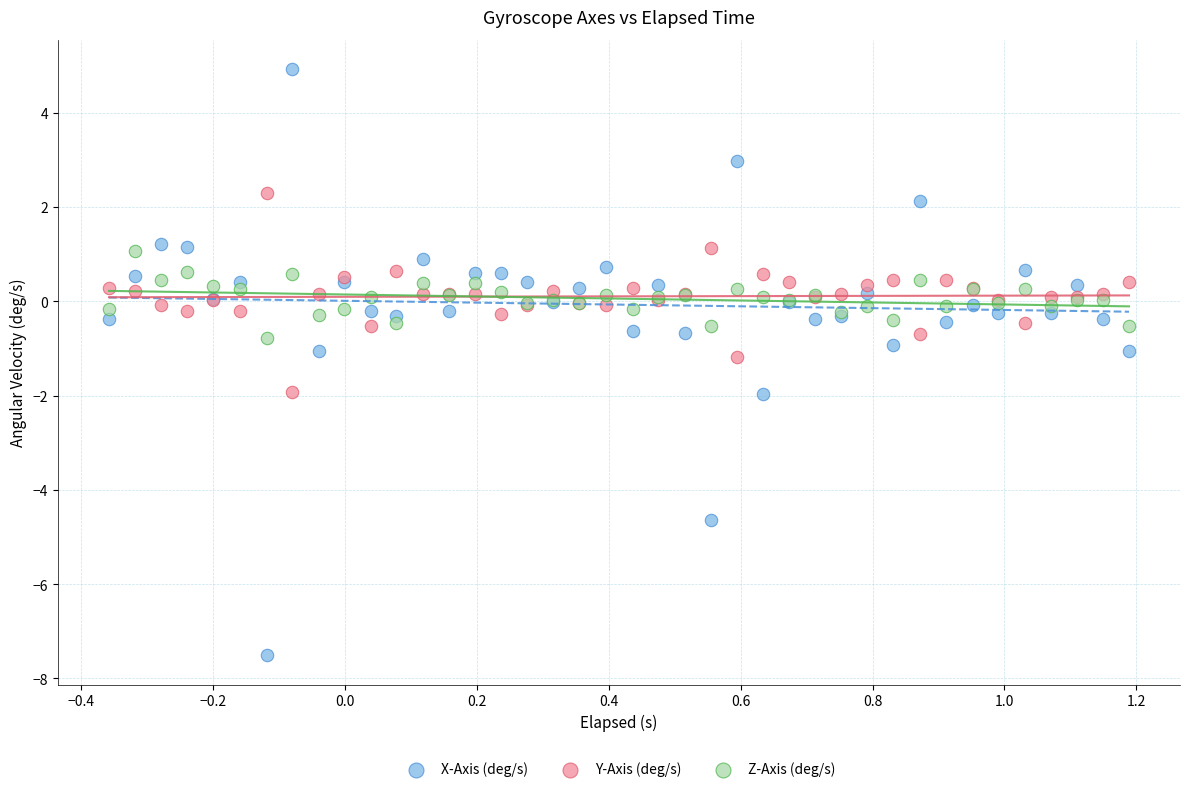

Which series reaches the maximum Y coordinate?

X-Axis (deg/s)